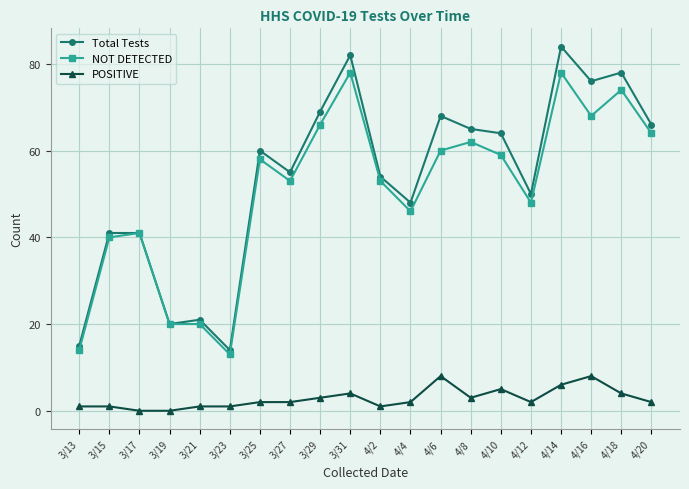

Which series has the largest range (max minus min)?

Total Tests